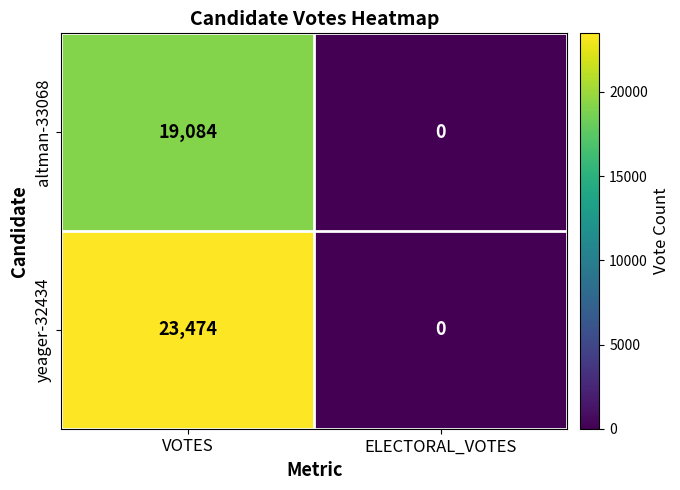

Which category has the highest value in the altman-33068 series?

VOTES